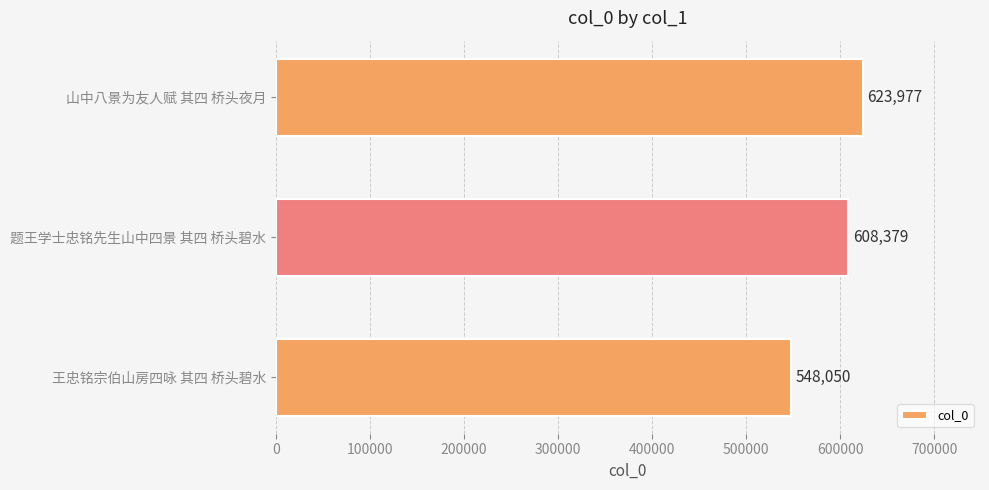

What is the change in value from 王忠铭宗伯山房四咏 其四 桥头碧水 to 题王学士忠铭先生山中四景 其四 桥头碧水?

+60329